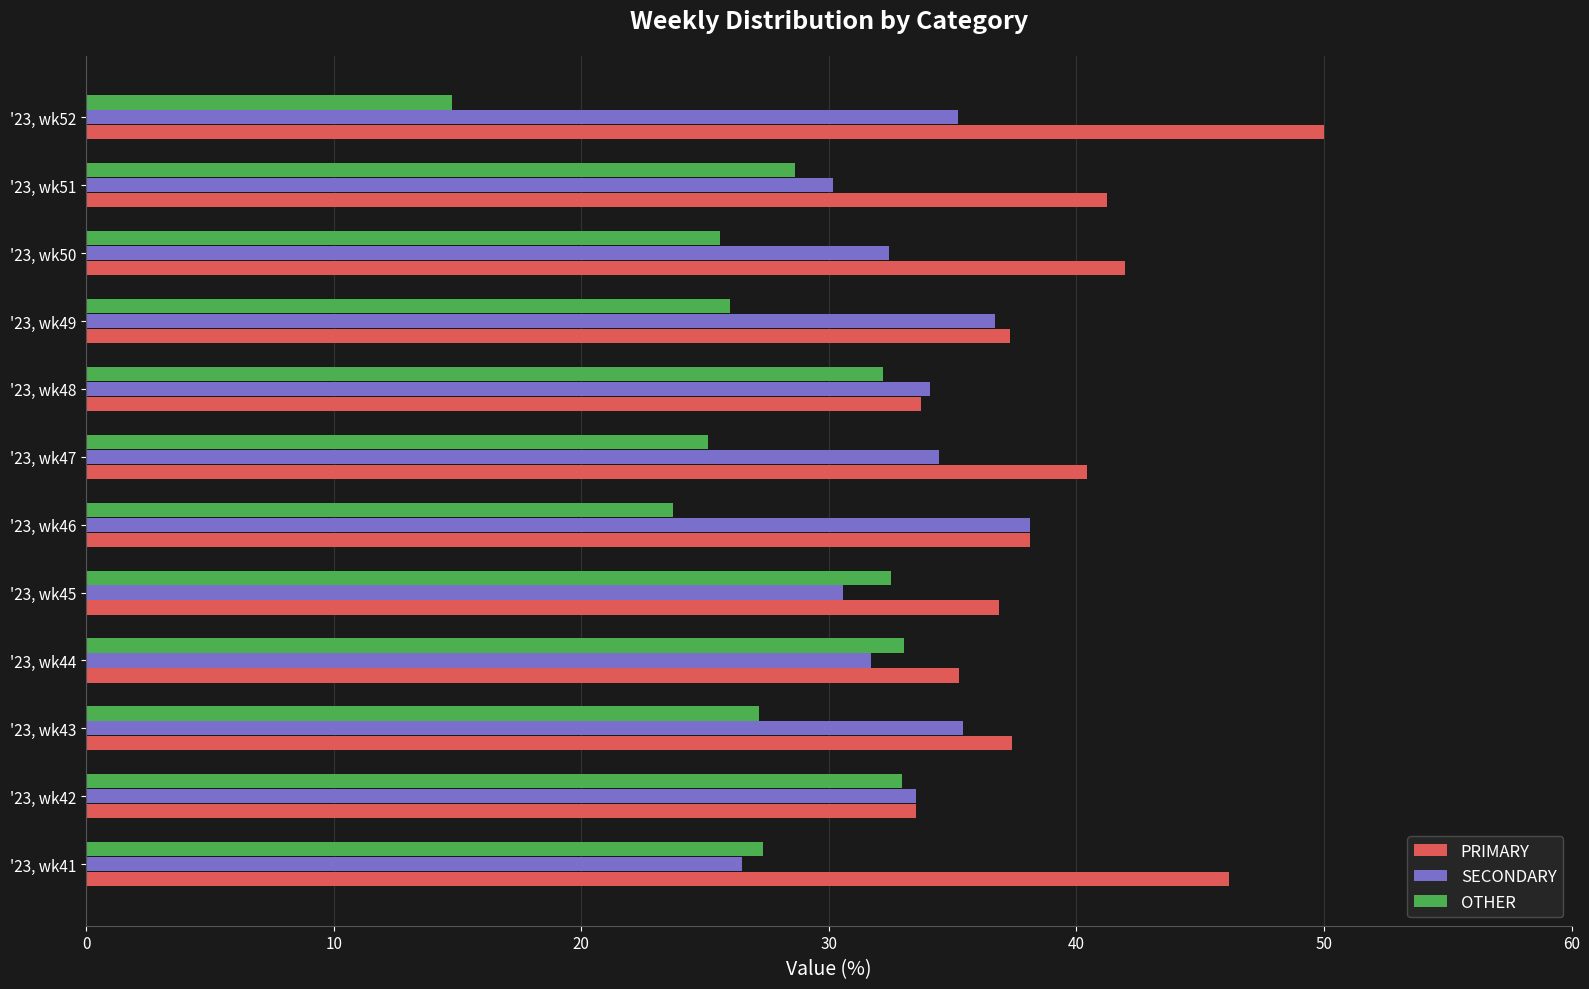

Which category has the lowest value in the OTHER series?

'23, wk52